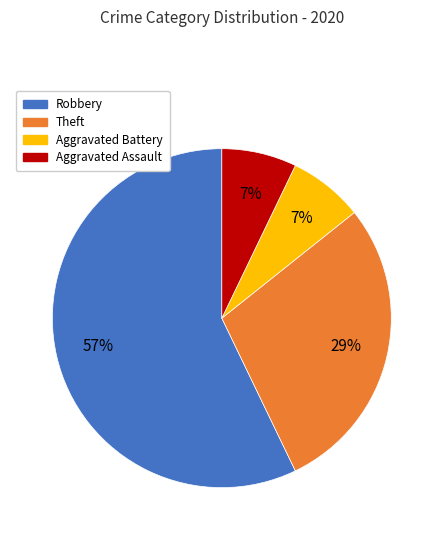

What percentage is the Aggravated Assault slice, to the nearest percent?

7%